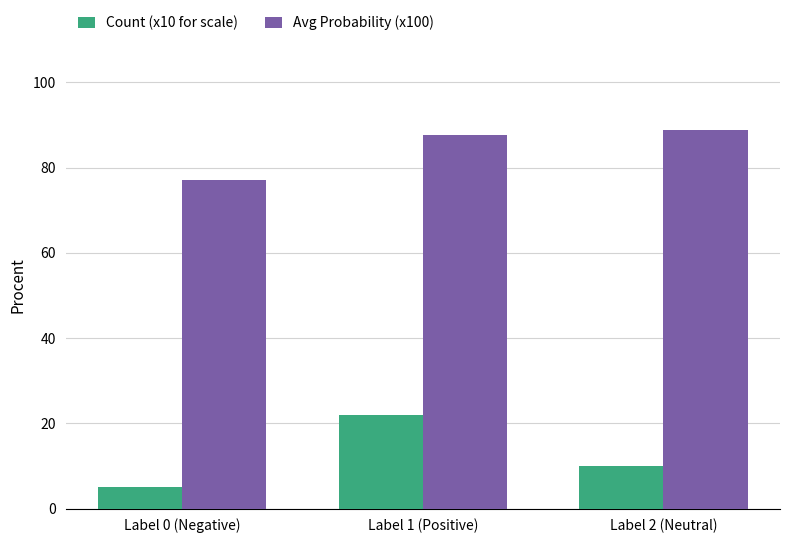

Reading left to right, list all the values displayed in this chart.

Count (x10 for scale): 5.0	22.0	10.0
Avg Probability (x100): 77.0	87.6	88.9